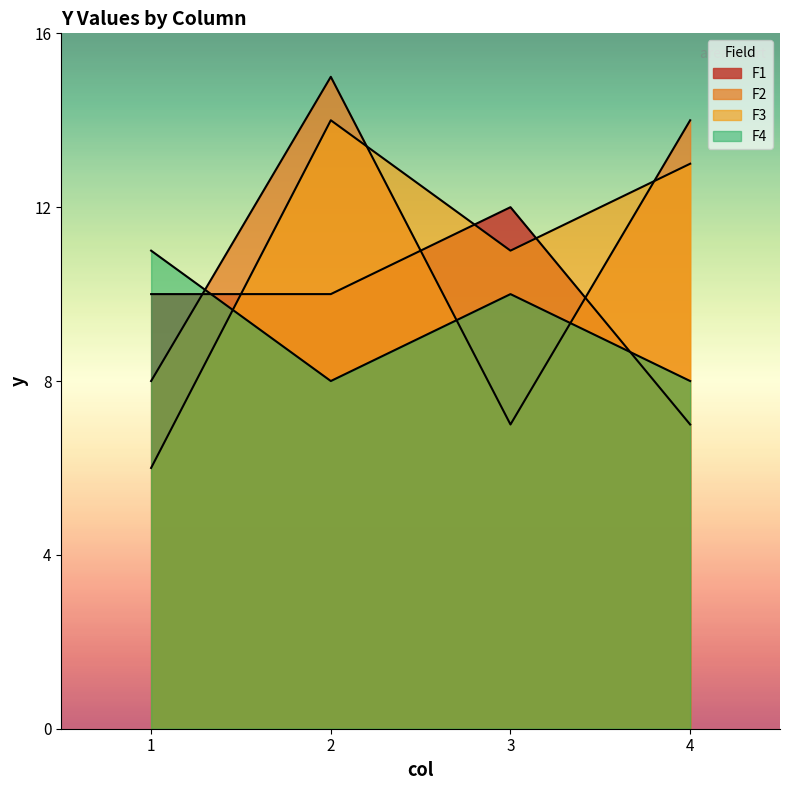

How many lines are shown in the chart?

4